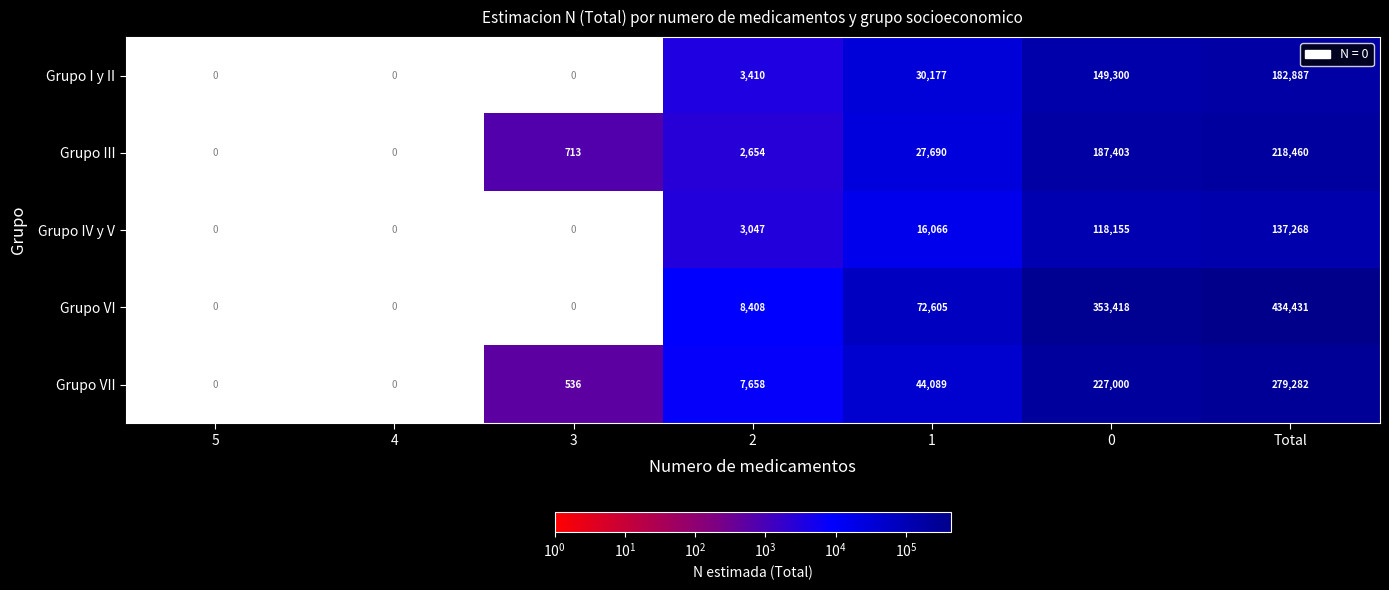

The value of Grupo III at 2 is 4613.7. True or false?

False